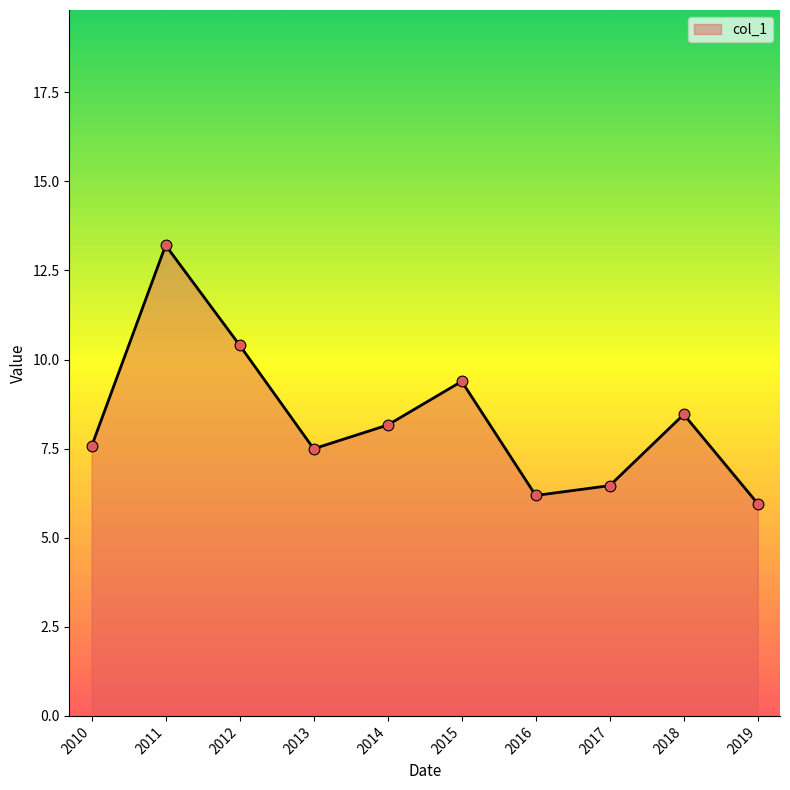

What is the change in value from 2015 to 2018?

-0.9